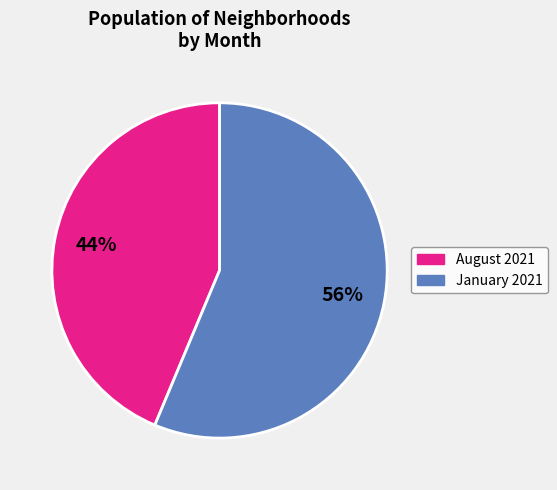

Does any single category account for the majority?

Yes